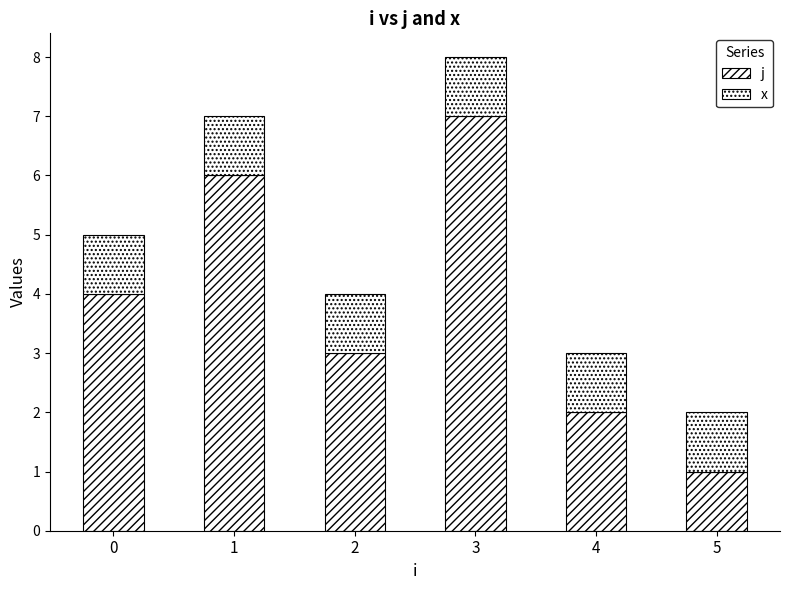

At how many categories does at least one series exceed 1?

5